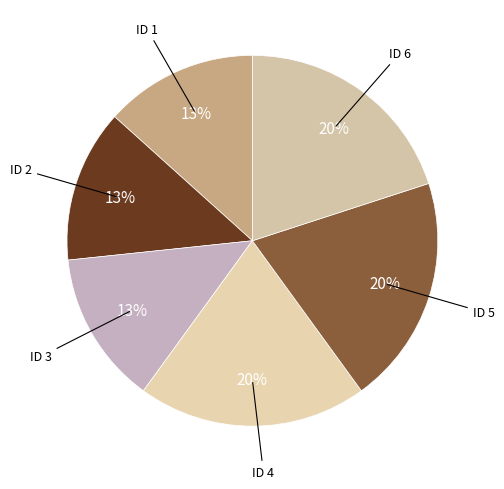

How many segments does this pie chart have?

6